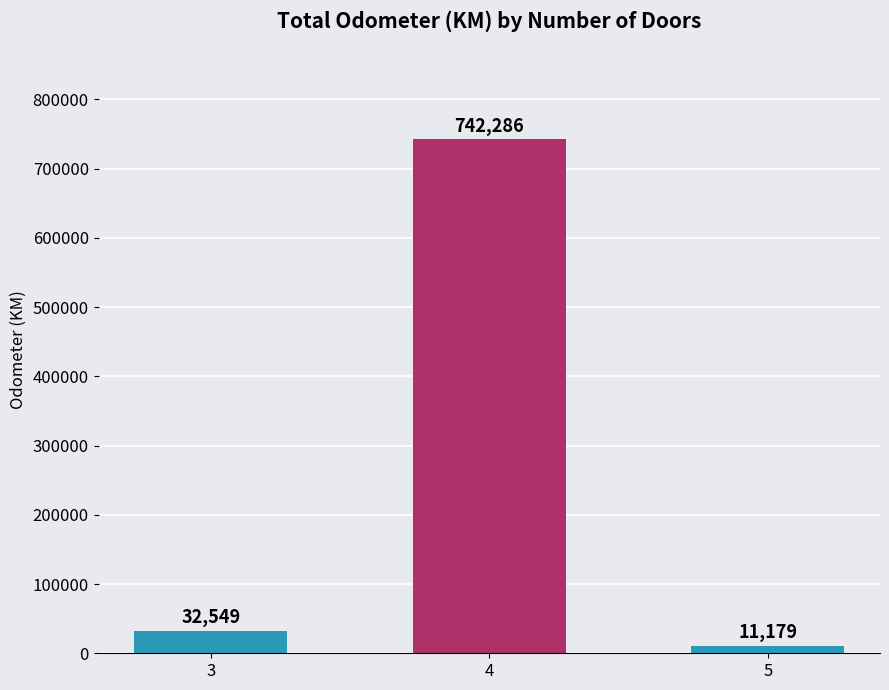

Reading right to left, list all the values displayed in this chart.

5=11179	4=742286	3=32549